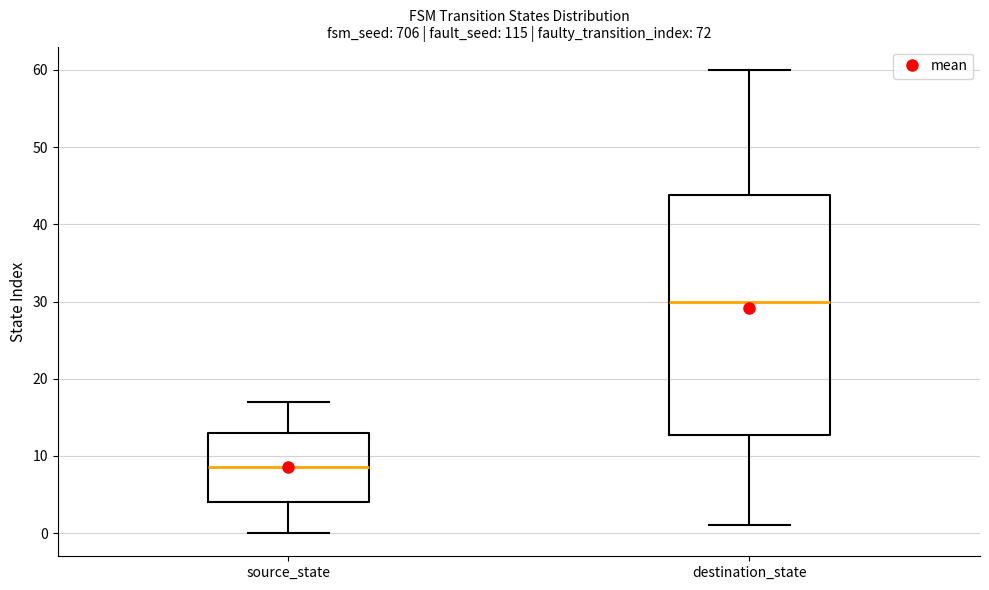

Comparing the boxes themselves (not the whiskers), which one is the tallest?

destination_state